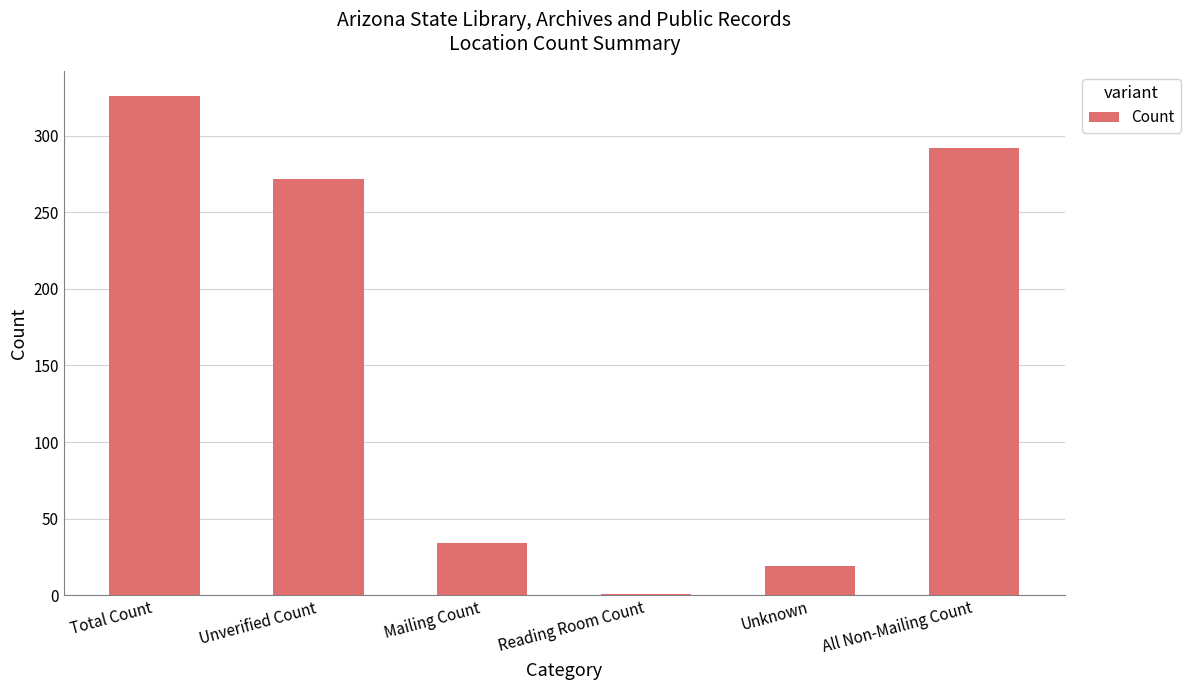

Which has a higher value, Reading Room Count or Mailing Count?

Mailing Count